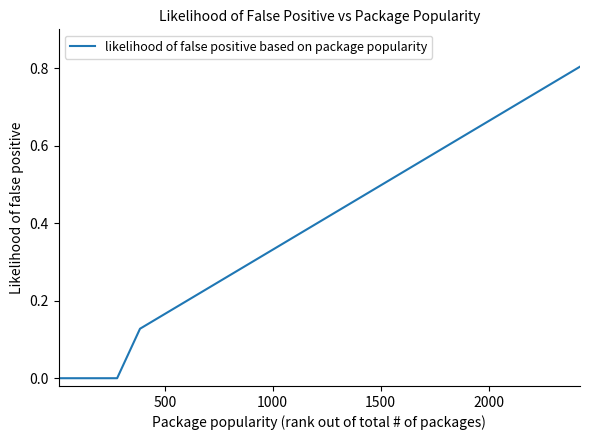

Count the number of data series in this chart.

1